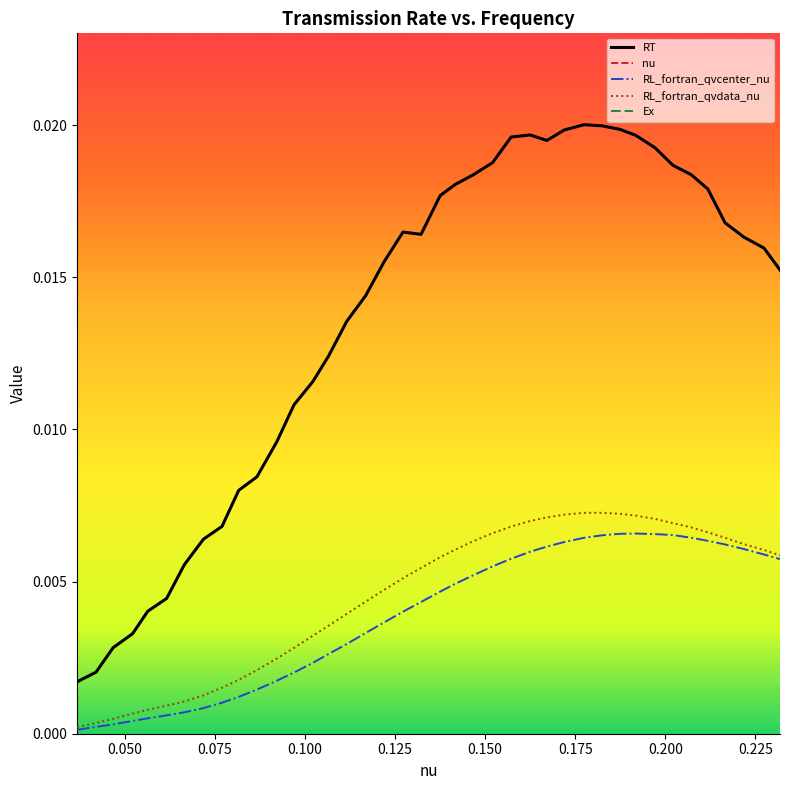

How many lines are shown in the chart?

5